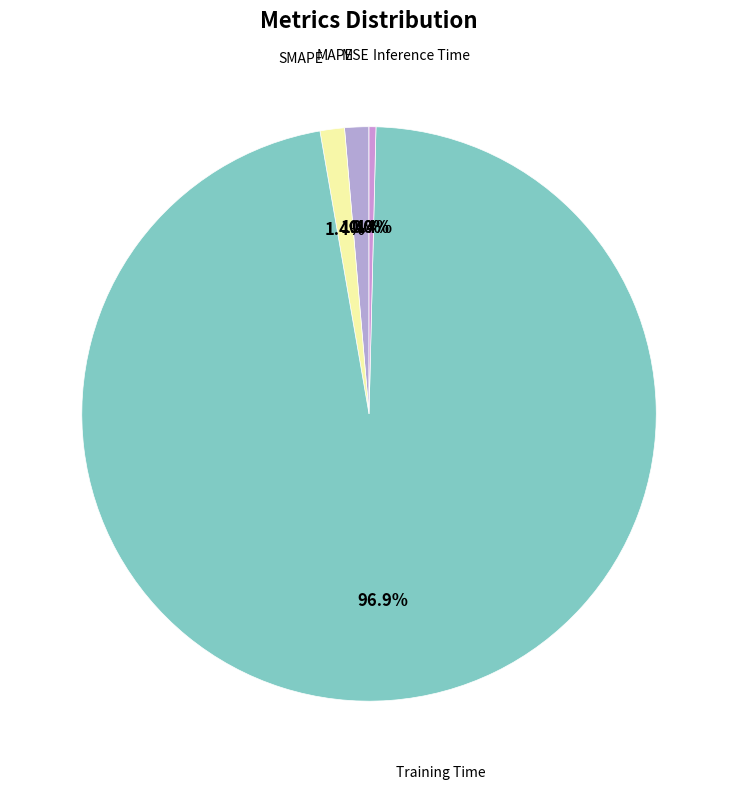

Which category has the smallest portion of the pie?

MSE